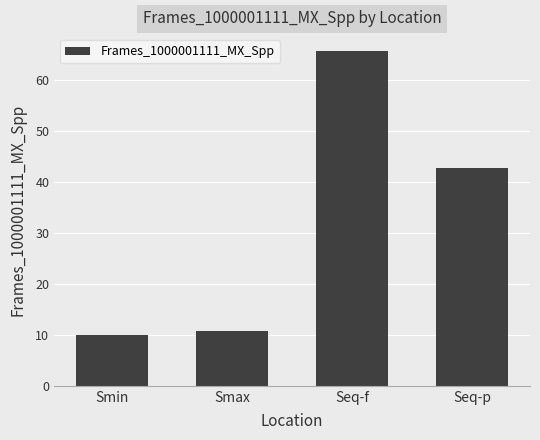

At which label is the value closest to 37?

Seq-p